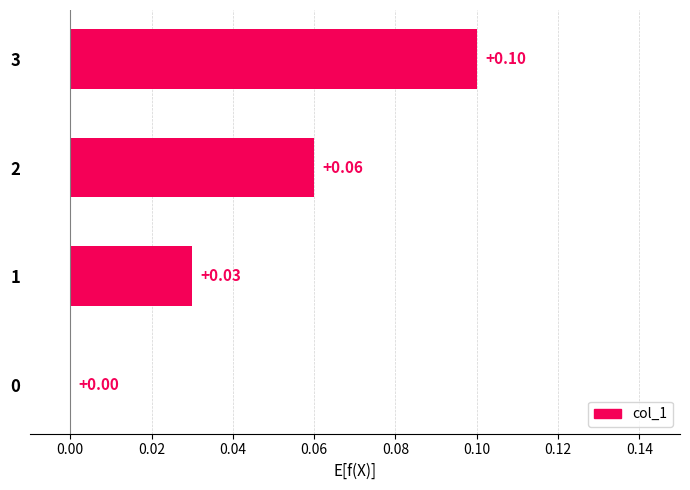

Does the chart contain stacked bars?

No